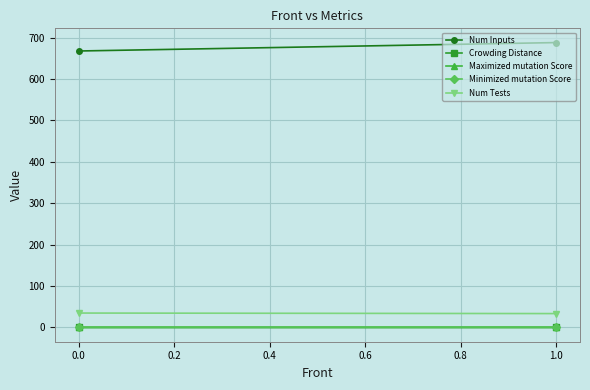

Which series changed the most between 0.0 and 1.0?

Num Inputs